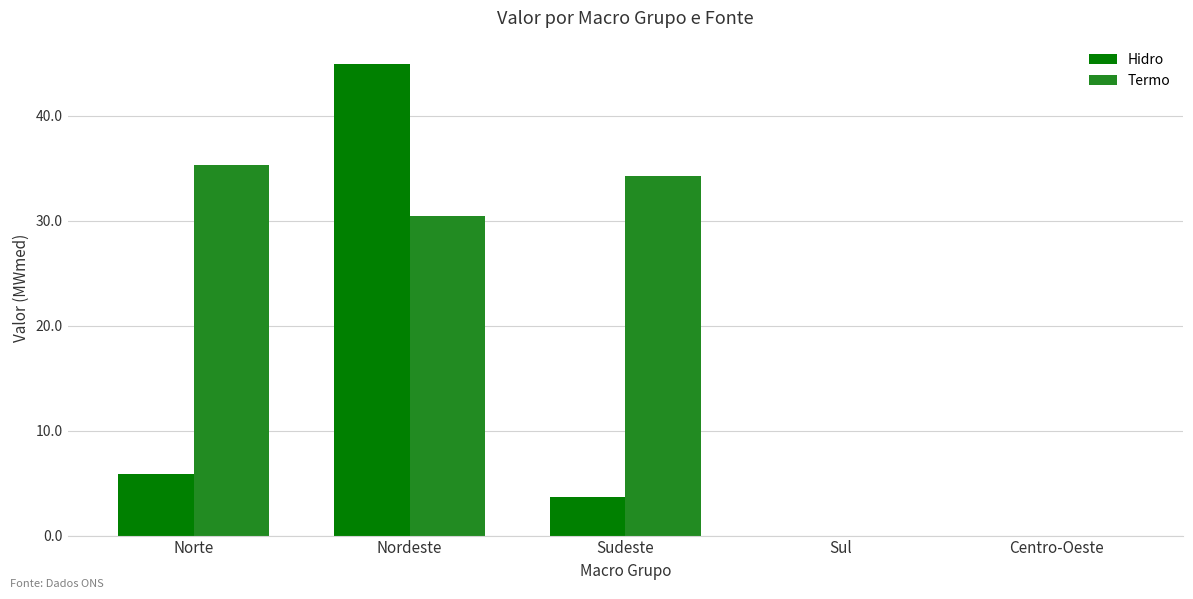

True or false: Hidro has a value of 7.9 at Norte.

False